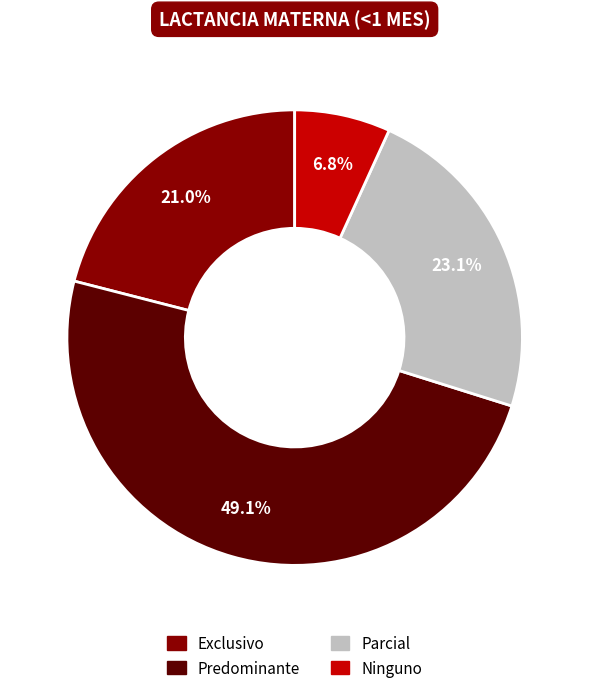

To the nearest percent, what is the combined percentage of Predominante and Ninguno?

56%